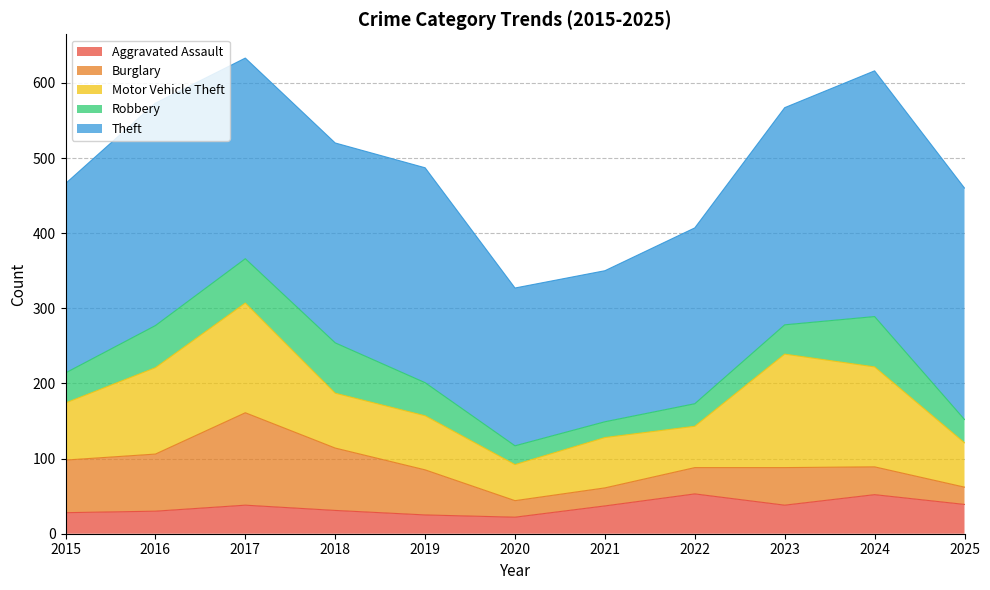

Reading right to left, extract all data points from this chart.

Aggravated Assault: 2025=39	2024=52	2023=38	2022=53	2021=37	2020=22	2019=25	2018=31	2017=38	2016=30	2015=28
Burglary: 2025=23	2024=37	2023=50	2022=35	2021=24	2020=22	2019=60	2018=83	2017=123	2016=76	2015=70
Motor Vehicle Theft: 2025=59	2024=133	2023=151	2022=55	2021=67	2020=48	2019=72	2018=73	2017=146	2016=115	2015=76
Robbery: 2025=31	2024=67	2023=39	2022=30	2021=21	2020=25	2019=44	2018=67	2017=59	2016=56	2015=40
Theft: 2025=308	2024=327	2023=289	2022=234	2021=201	2020=210	2019=286	2018=266	2017=267	2016=296	2015=252